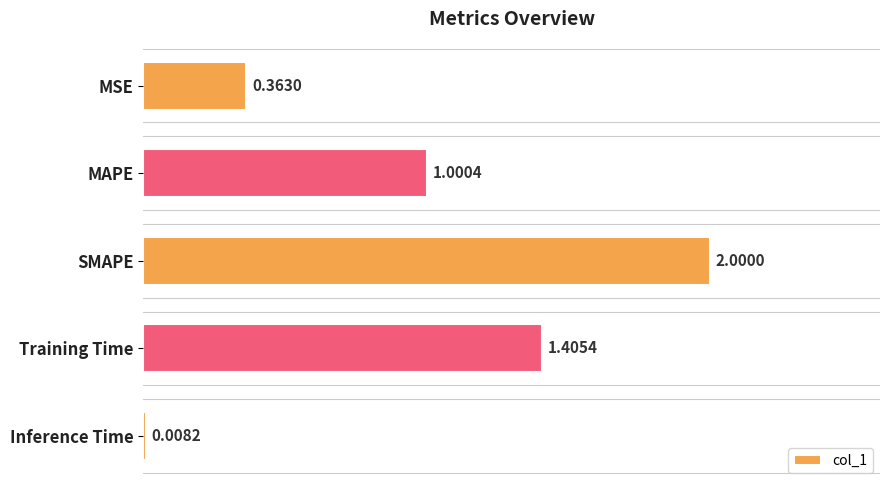

What is the label of the 2nd bar from the top?

MAPE